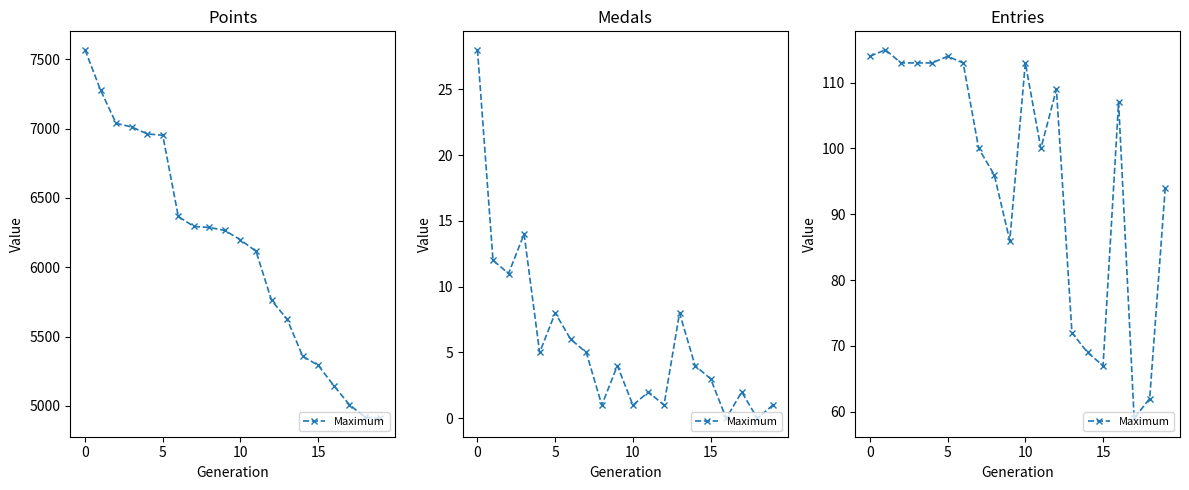

True or false: the data shows 59 at 0.

False